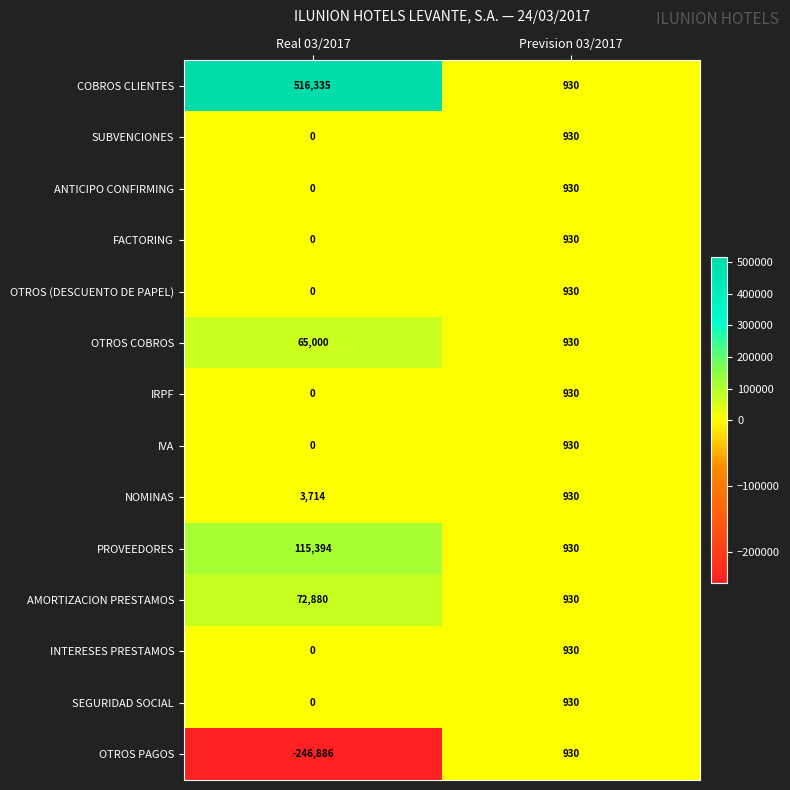

The IRPF series shows 930 at Prevision 03/2017. True or false?

True